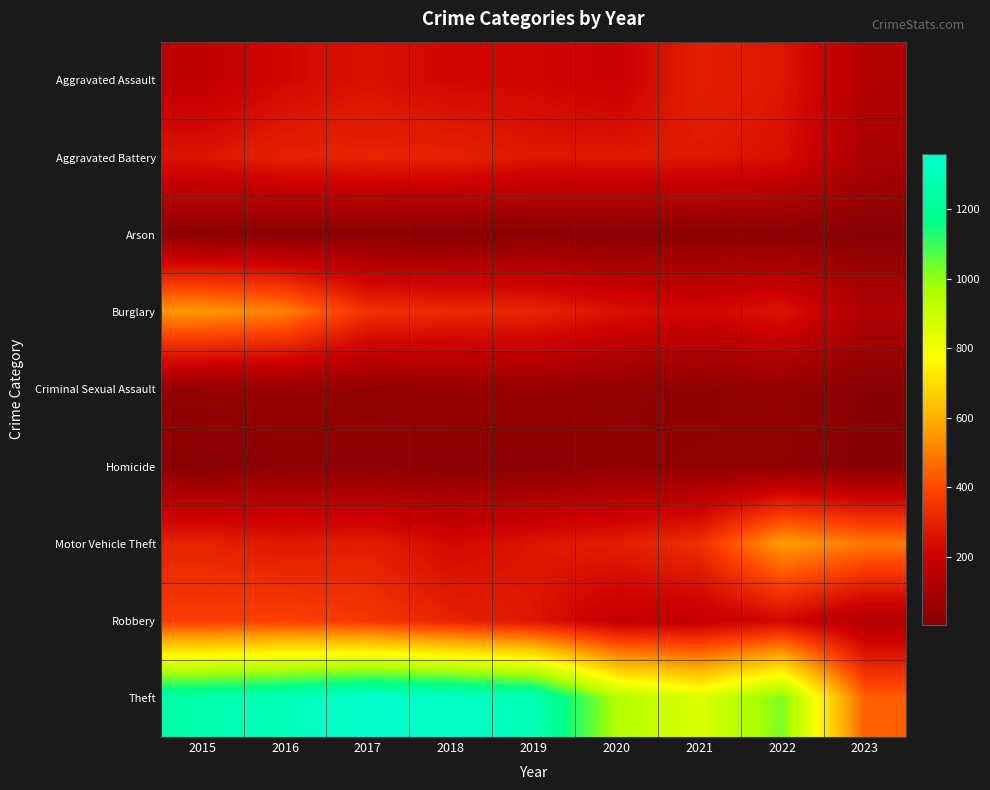

What is the smallest value displayed?

5